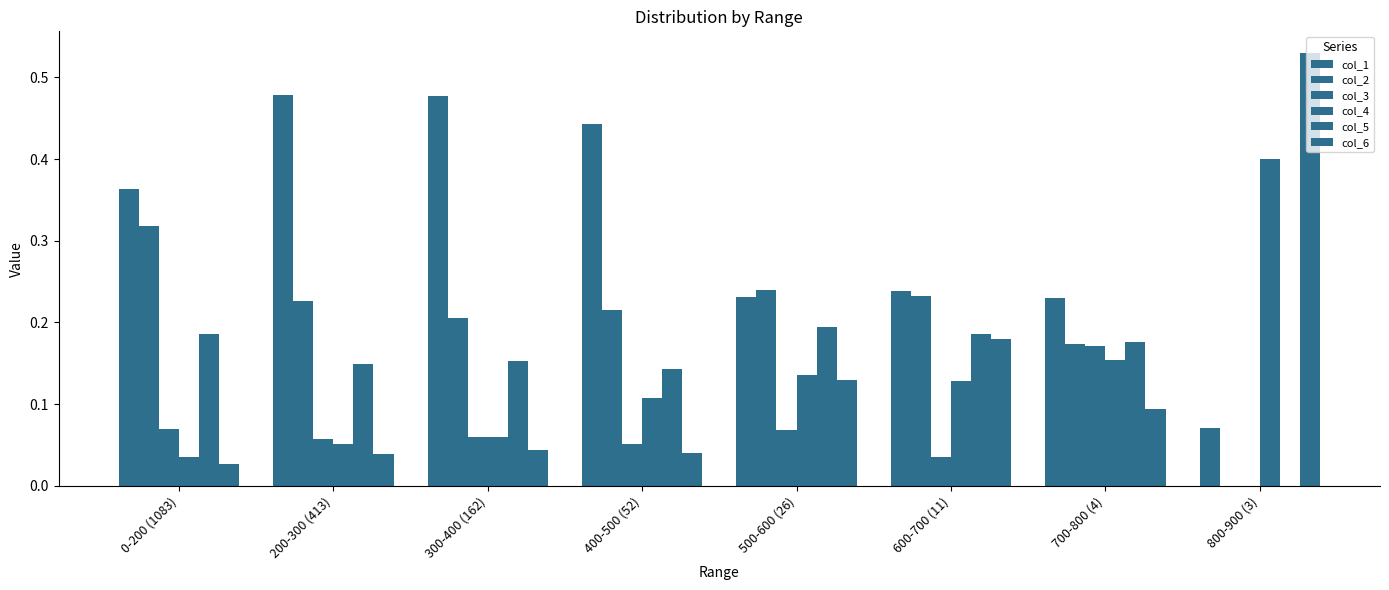

Does the chart contain stacked bars?

No